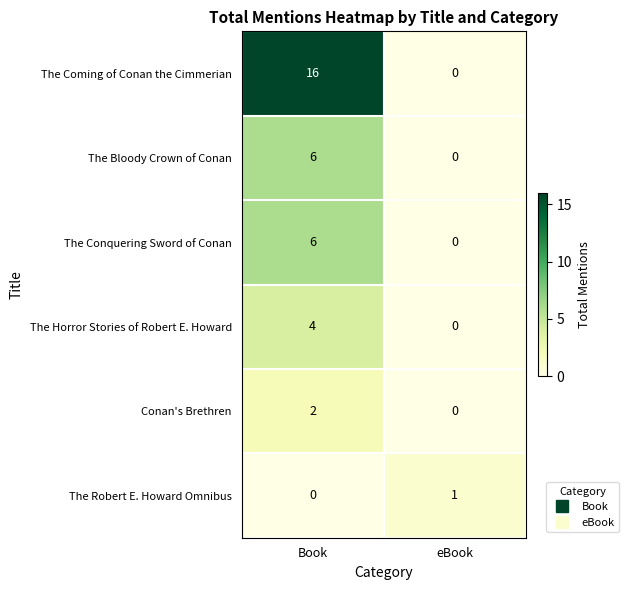

How many distinct data groups are displayed?

6